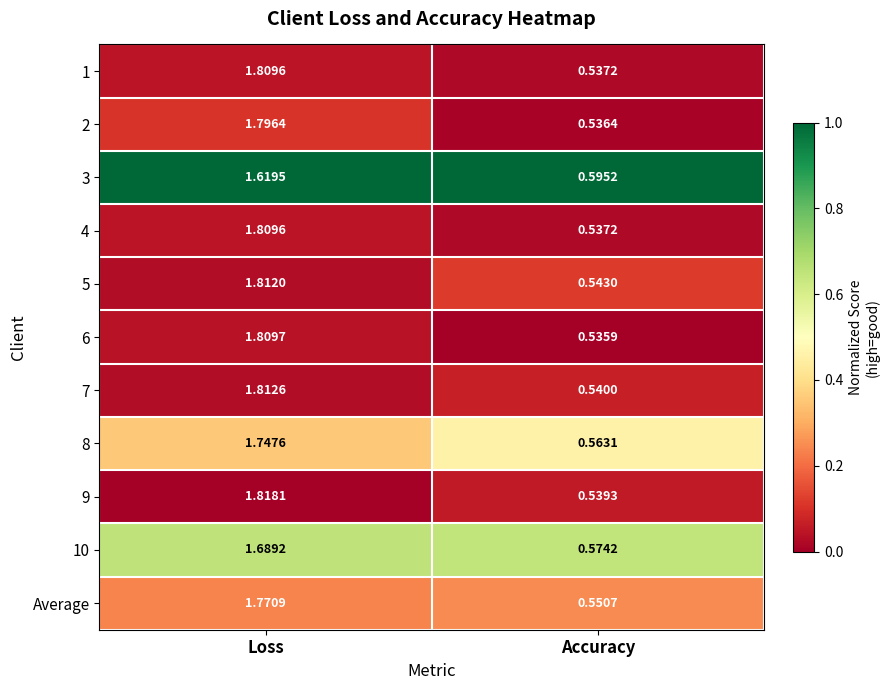

Rank the categories by 5 value from highest to lowest.

Loss, Accuracy